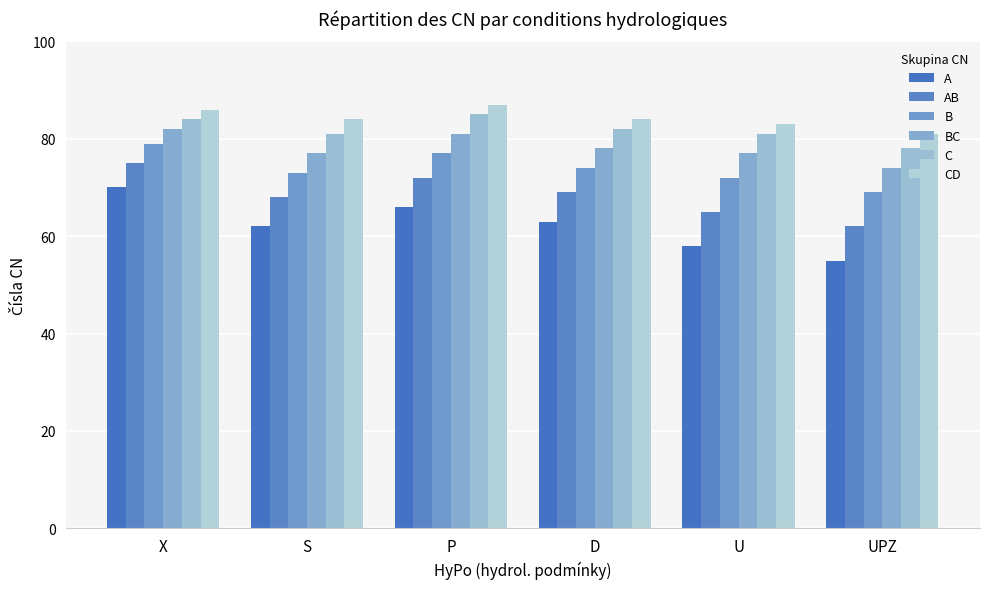

Does the chart contain any negative values?

No